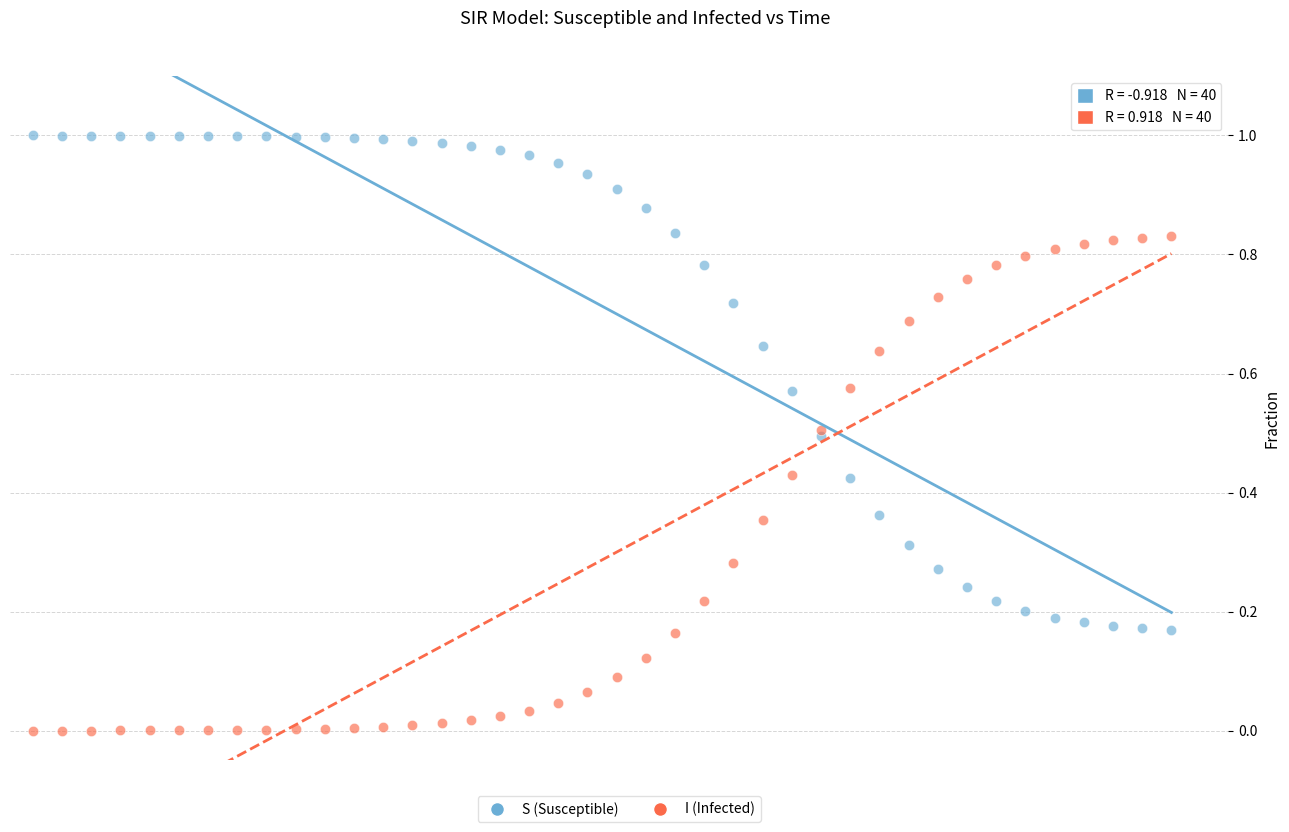

Which series reaches the maximum Y coordinate?

S (Susceptible)